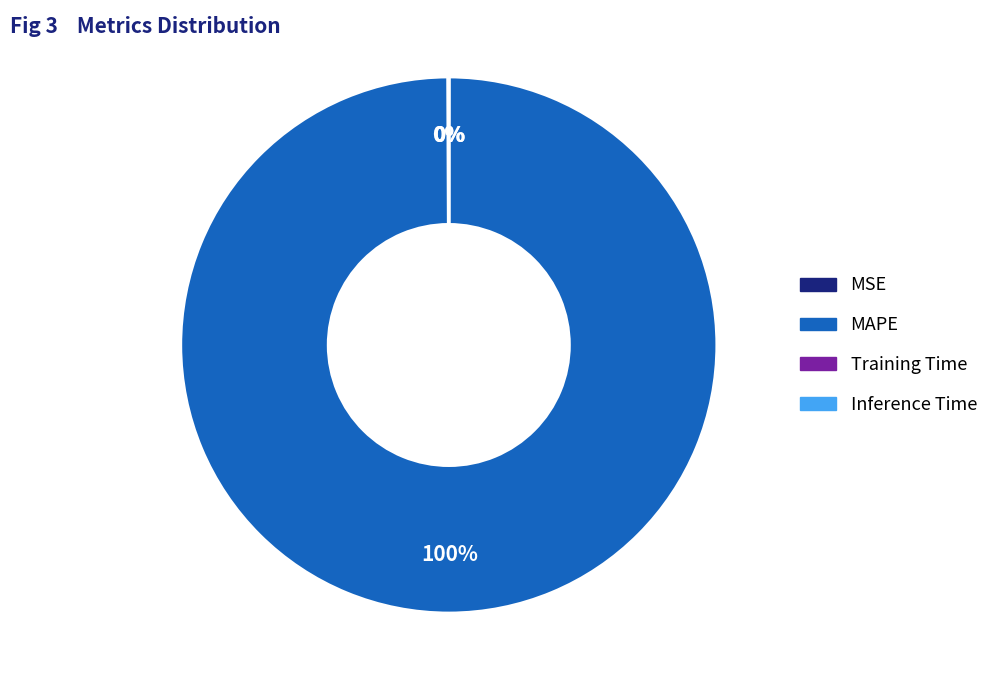

The MAPE slice represents 100% of the pie. True or false?

True